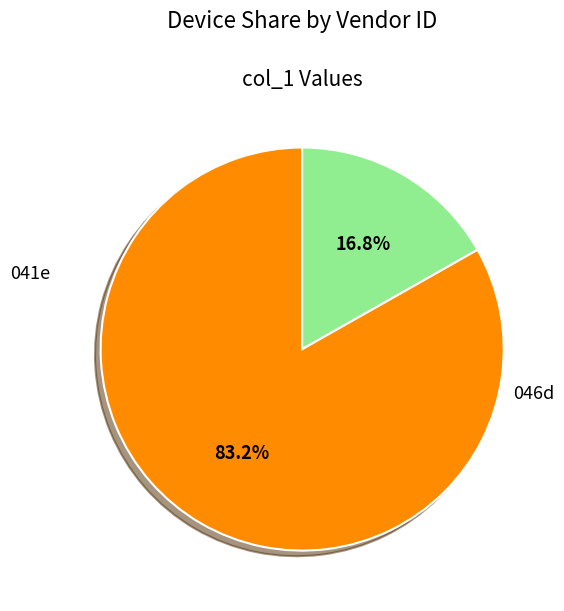

Which has a higher value, 046d or 041e?

041e